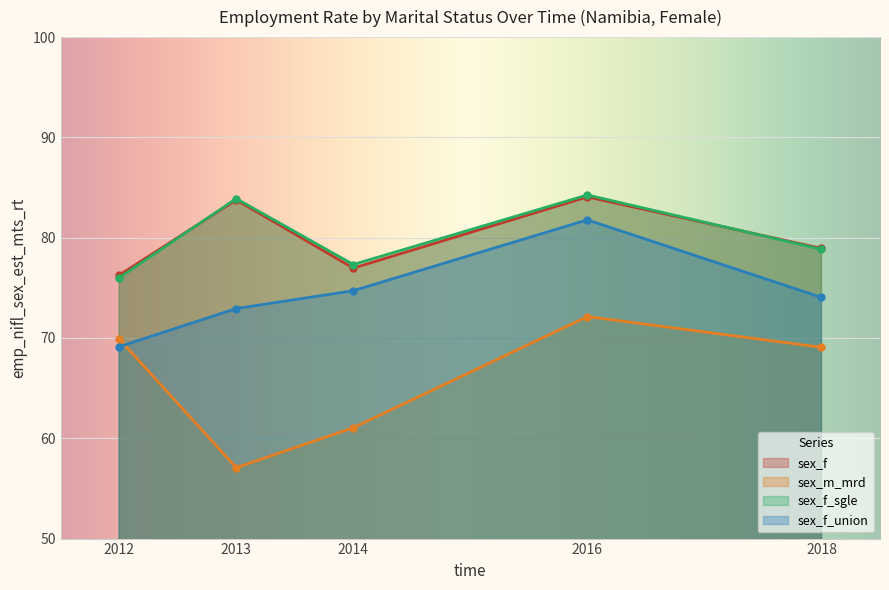

Where is sex_f_union nearest to the value 75?

2014